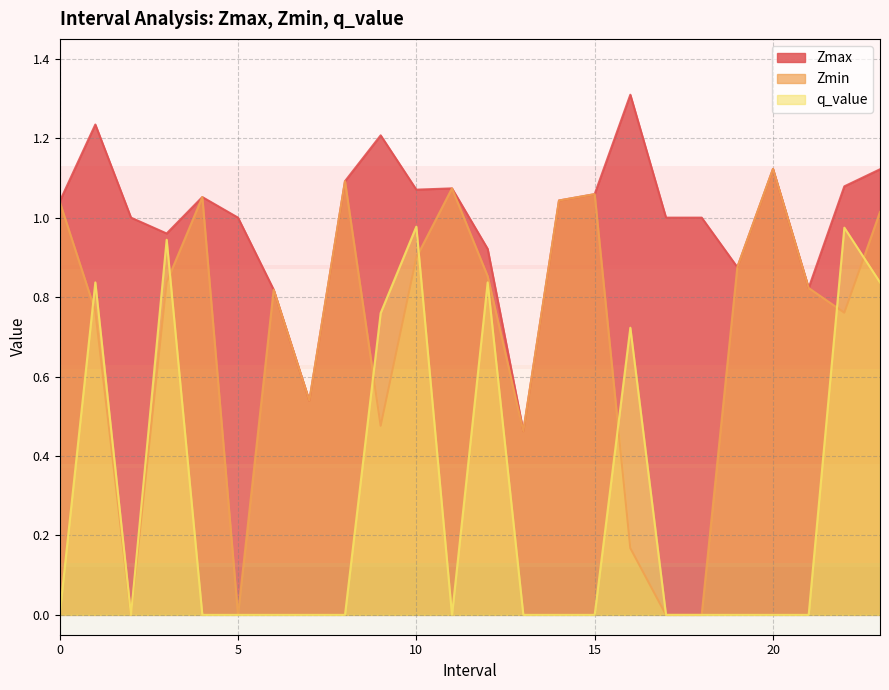

At which category does q_value reach its first local peak?

1